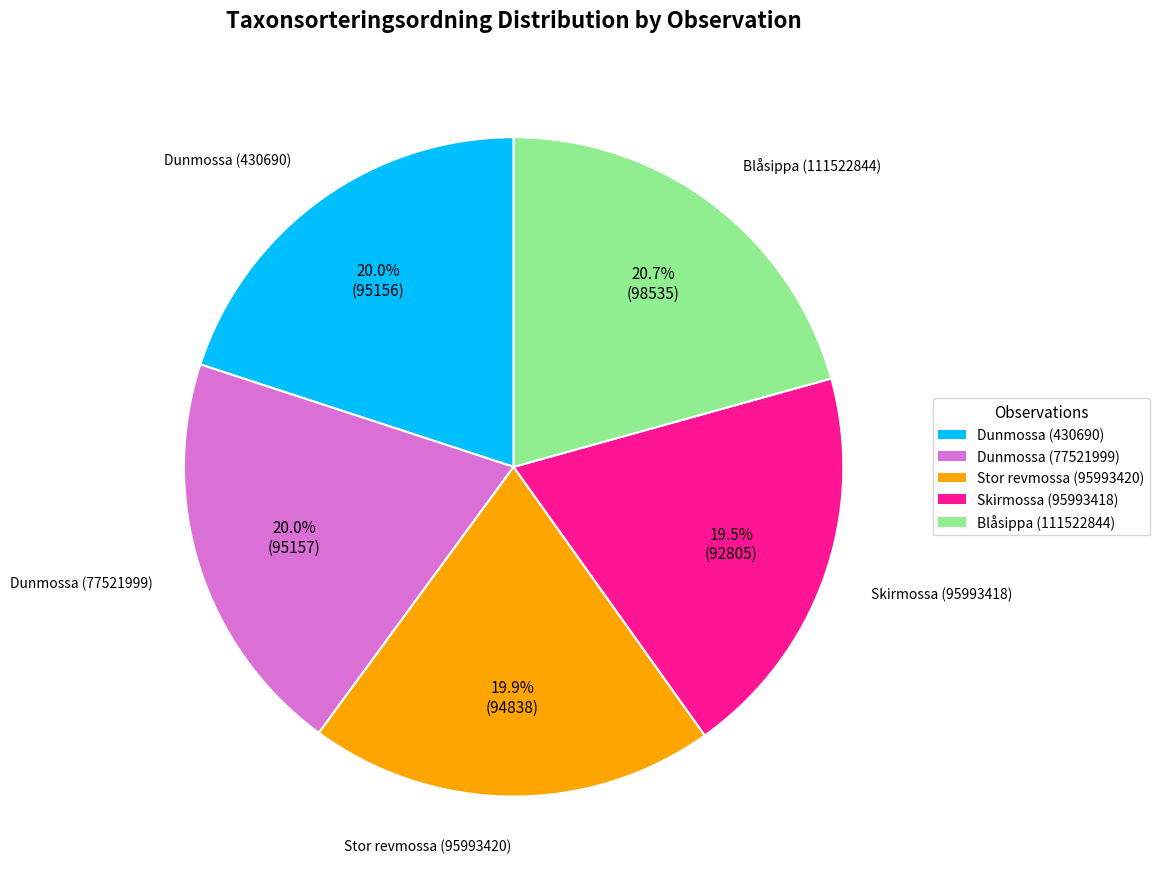

Which slice is the largest?

Blåsippa (111522844)